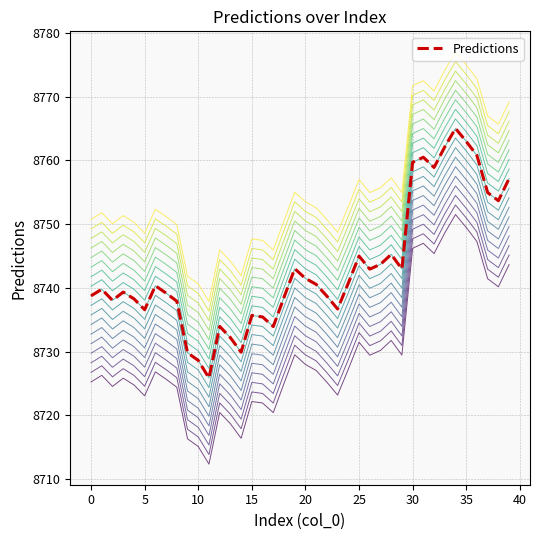

Between 25 and 32, which is larger?

32